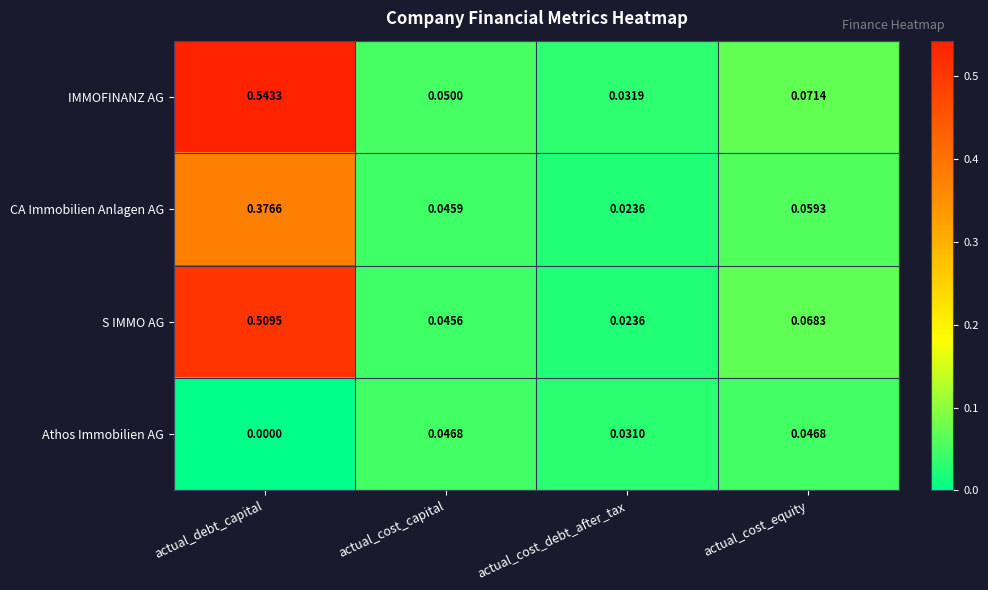

List the labels in order of IMMOFINANZ AG value, smallest first.

actual_cost_debt_after_tax, actual_cost_capital, actual_cost_equity, actual_debt_capital